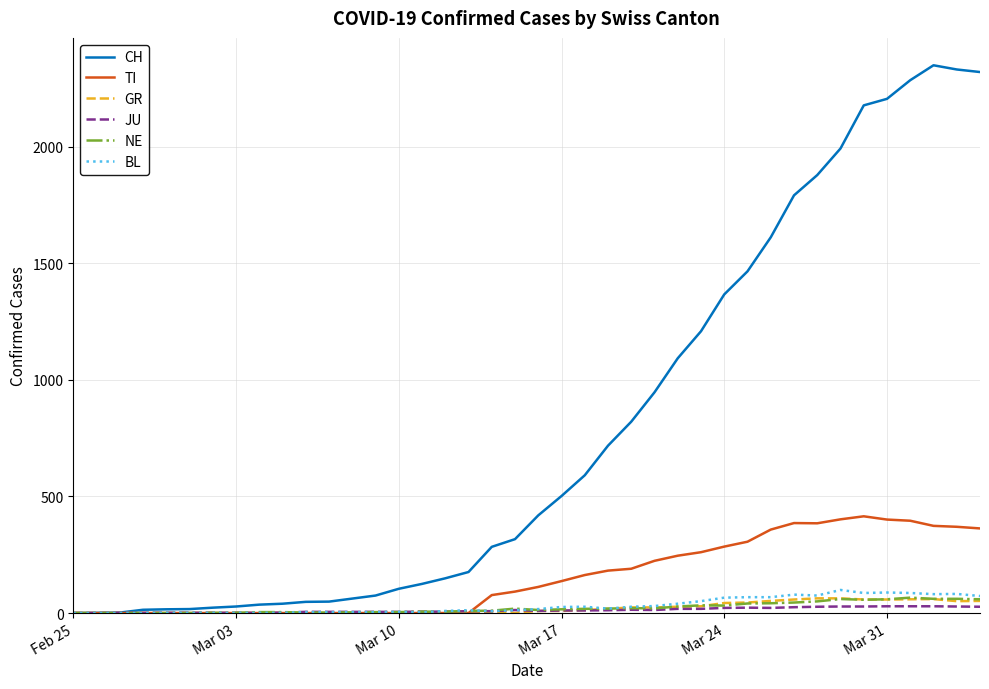

Which series has the largest total across all categories?

CH